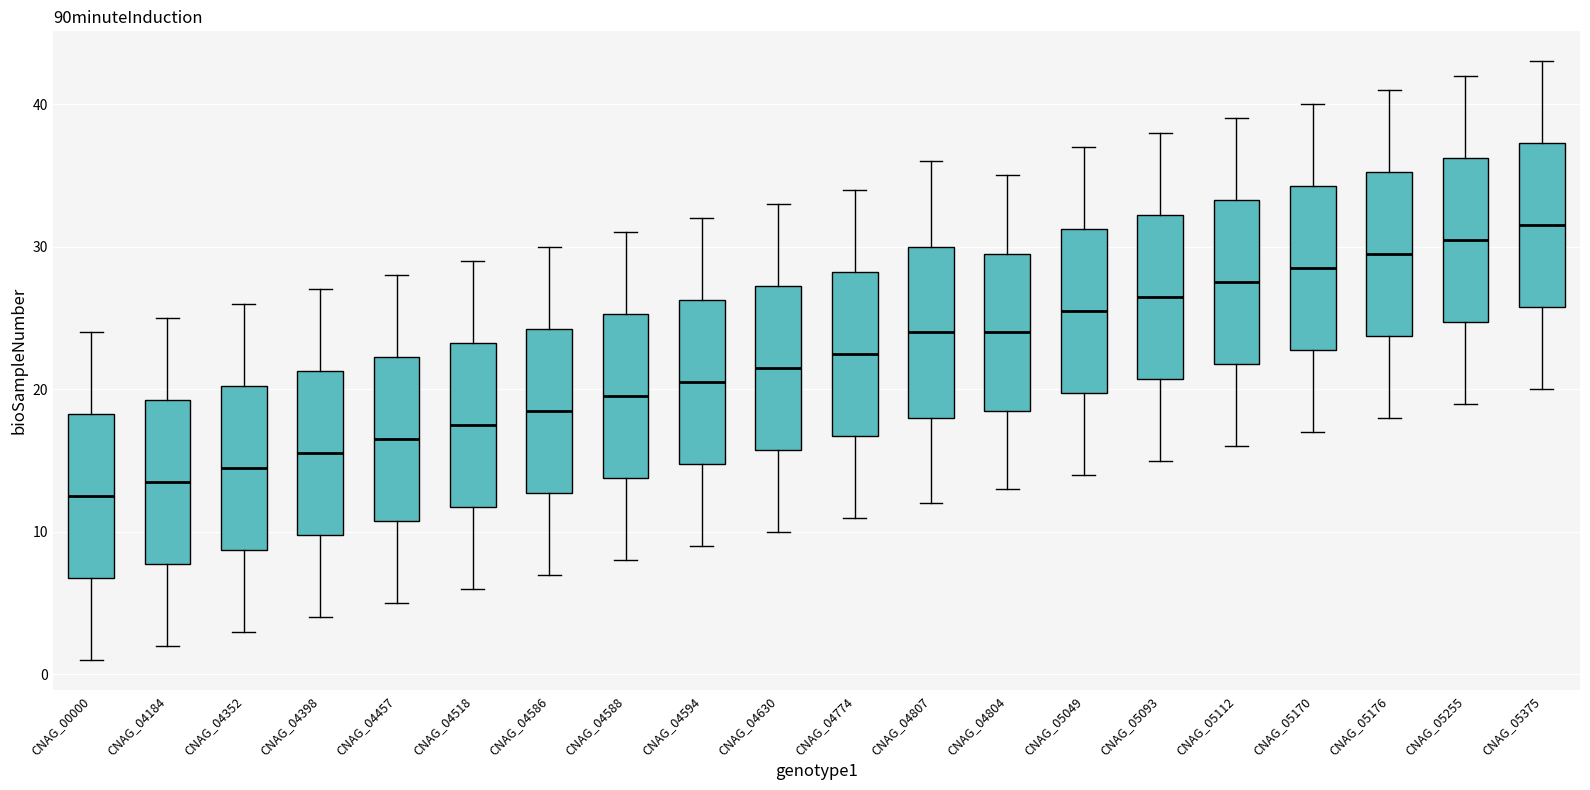

Where does the median line of the box for CNAG_05049 sit on the y-axis? The values are not printed on the chart, so give them approximately, as read against the axis.

26